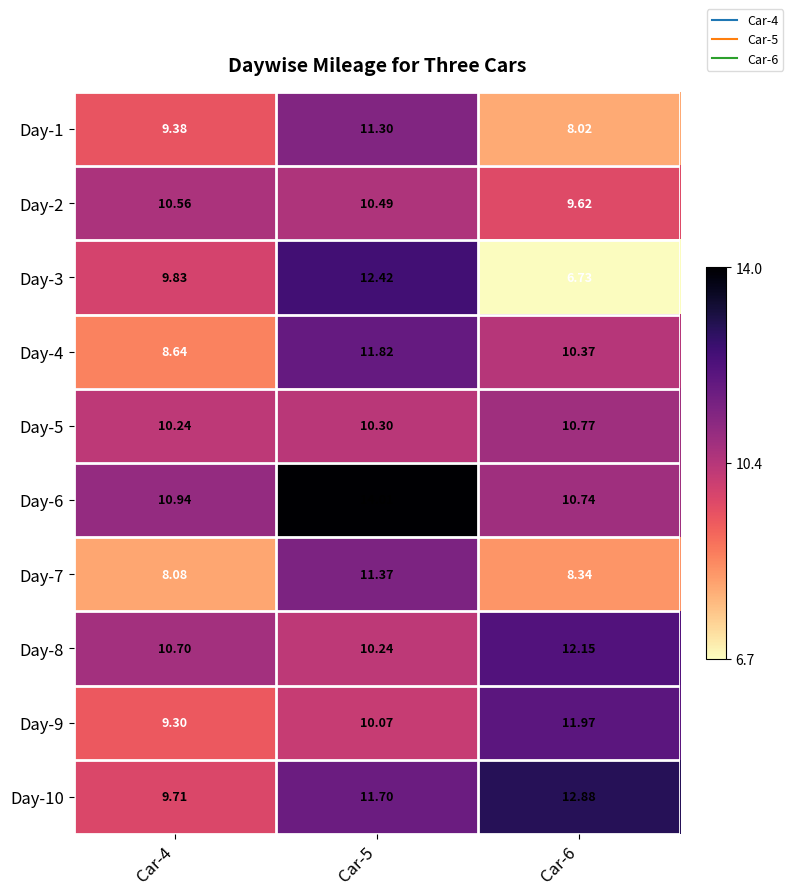

Is the value of Day-5 at Car-5 greater than the value of Day-3 at Car-4?

Yes